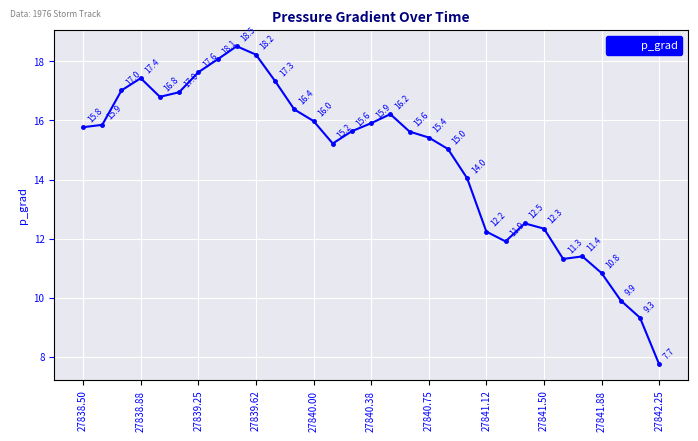

What is the value of the 26th point from the left?

11.3